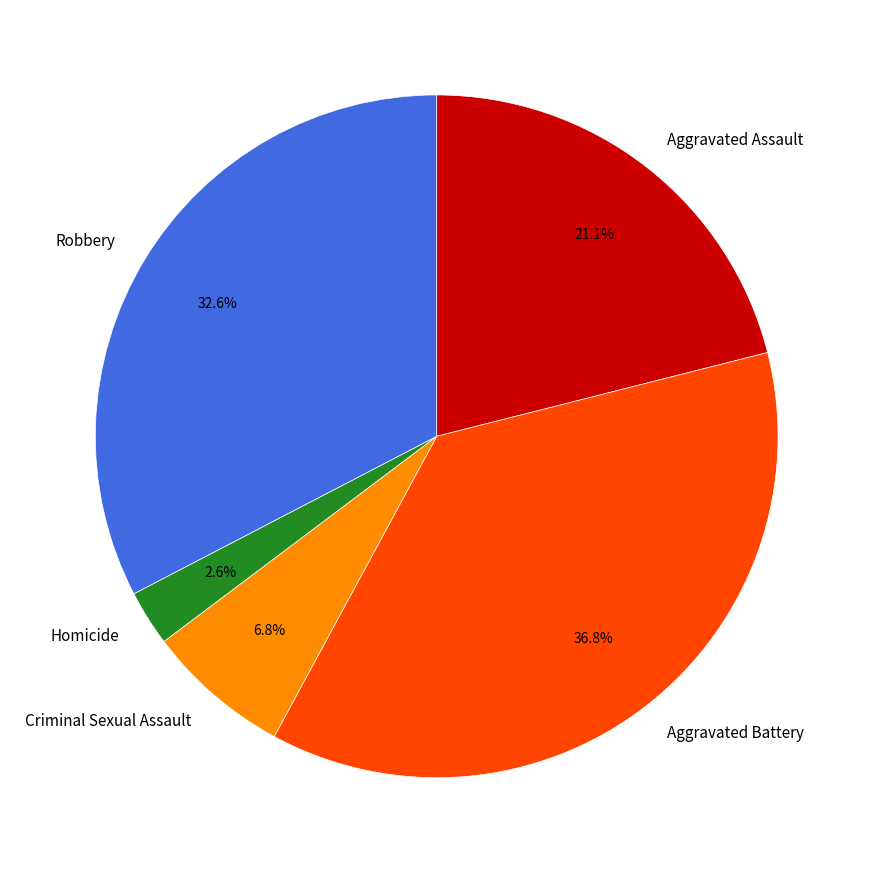

What portion of the pie excludes Robbery?

67.4%